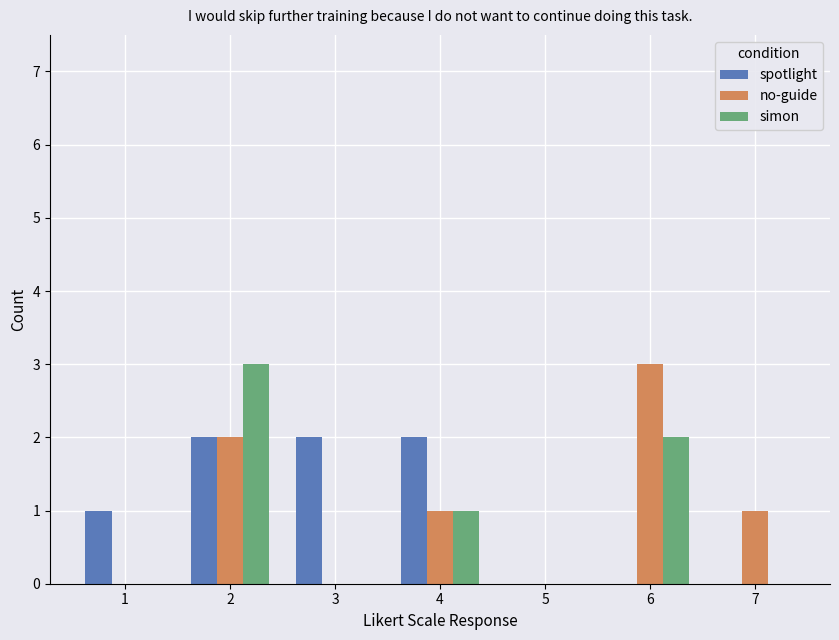

What is the greatest value displayed?

3